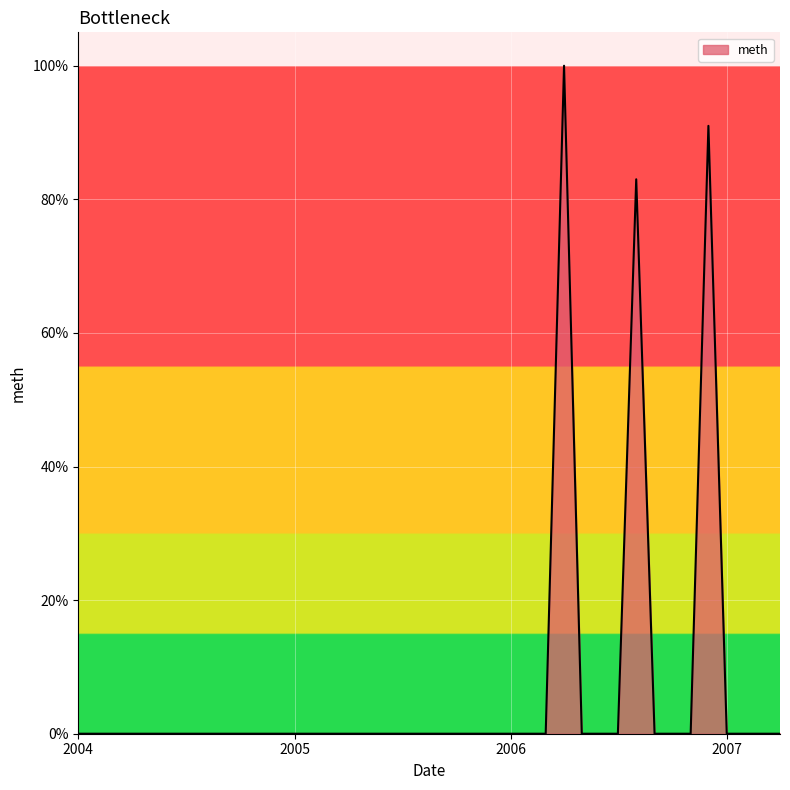

What is the greatest value displayed?

100